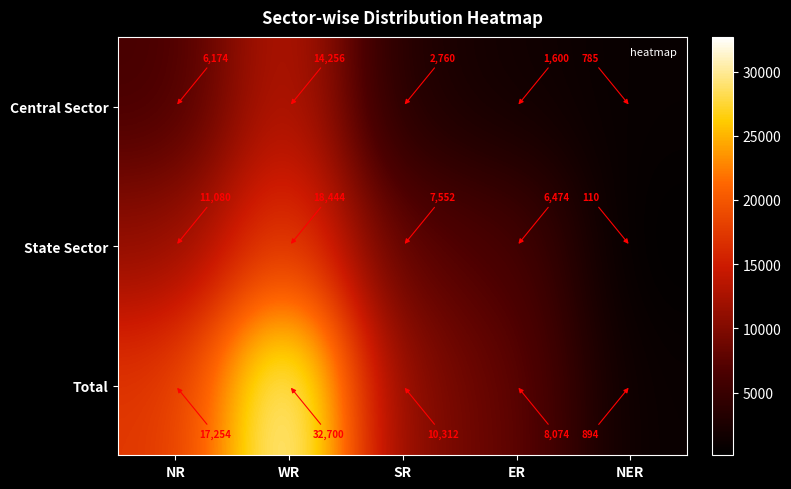

Rank the series by their maximum value, from highest to lowest.

Total, State Sector, Central Sector